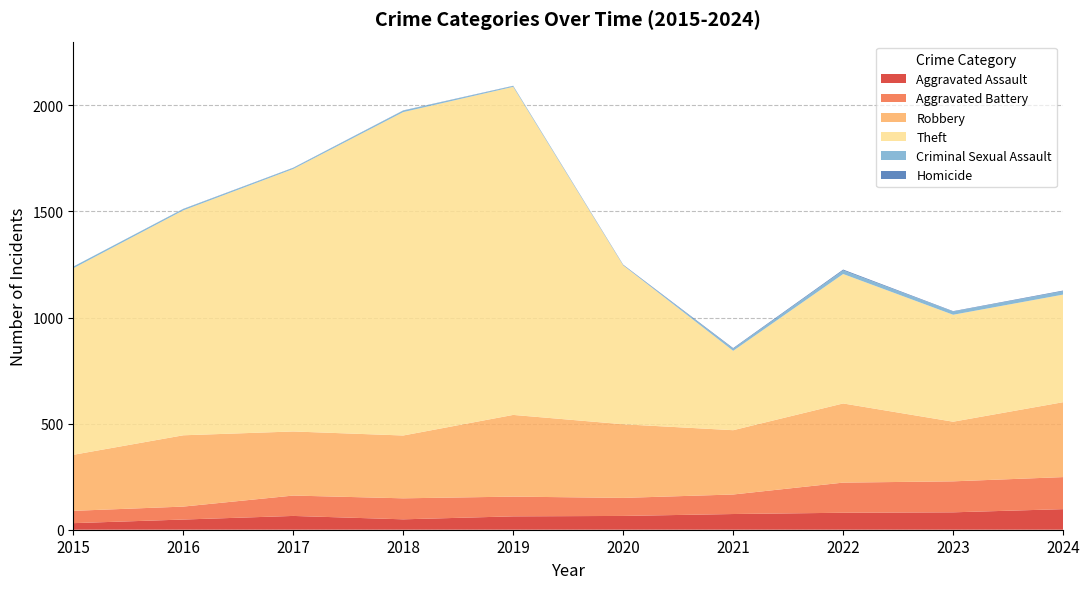

Reading left to right, transcribe all the data shown in this chart.

Aggravated Assault: 31	48	65	49	63	65	74	80	82	97
Aggravated Battery: 58	61	96	99	93	85	92	142	146	151
Robbery: 264	336	302	296	385	347	303	373	281	353
Theft: 879	1060	1237	1524	1546	749	374	610	504	507
Criminal Sexual Assault: 8	6	5	7	4	1	10	17	15	16
Homicide: 0	1	1	1	1	2	3	4	2	3